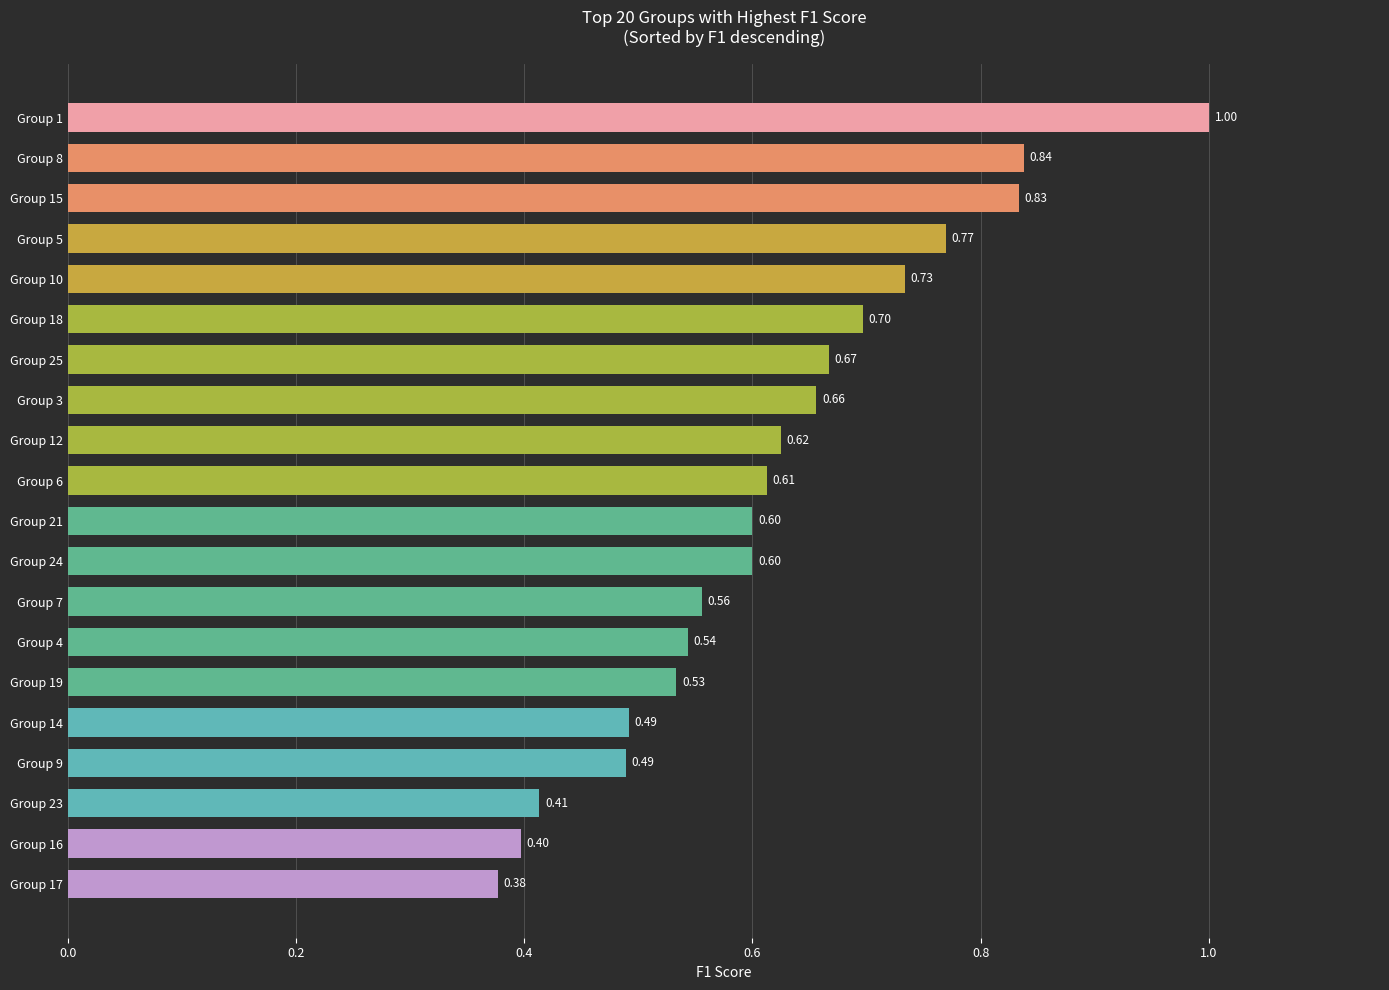

What is the difference between the maximum and second lowest values?

0.6